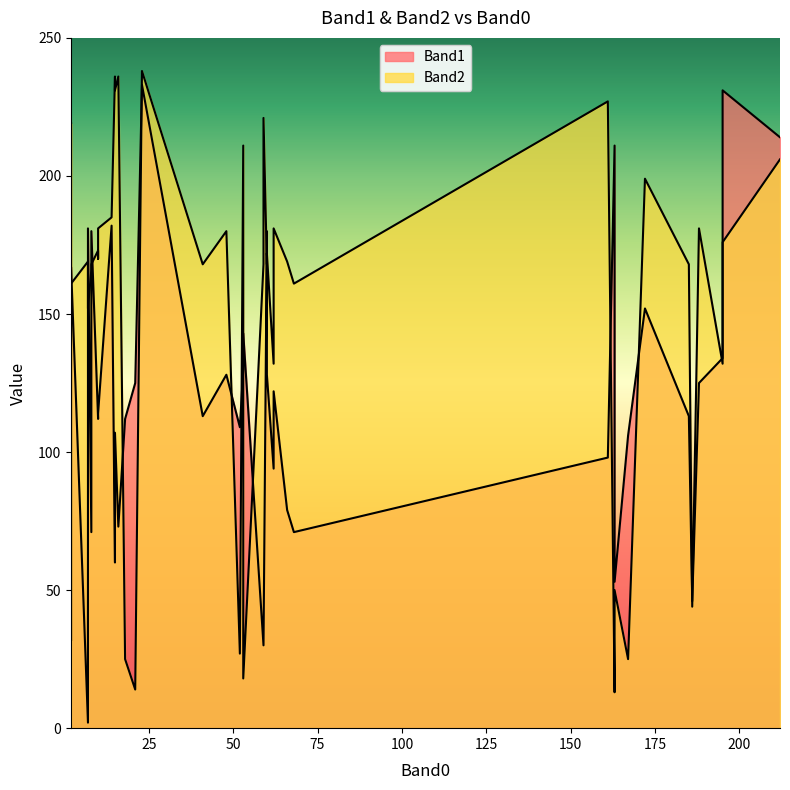

What is the label of the 34th point from the right?

52